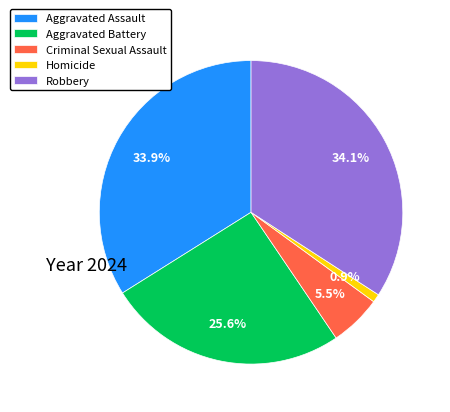

Is it true that Homicide is 1% of the pie?

True